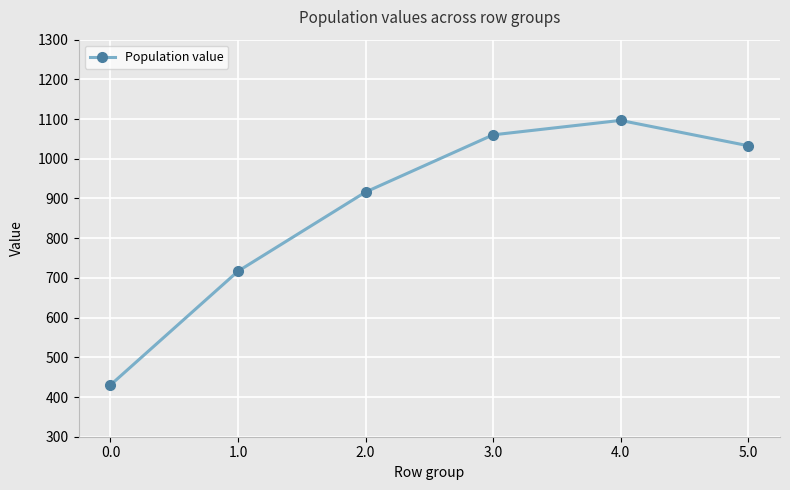

Which has a higher value, 5.0 or 2.0?

5.0